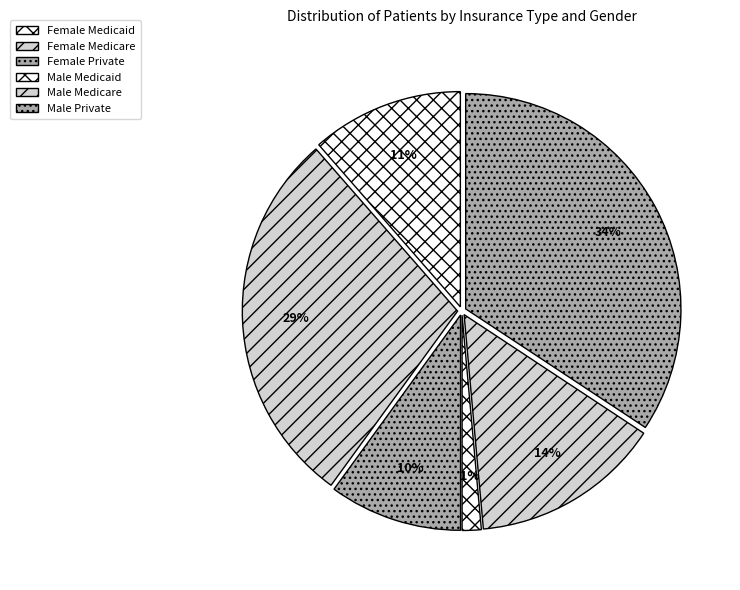

Is it true that Female Private is 1% of the pie?

False